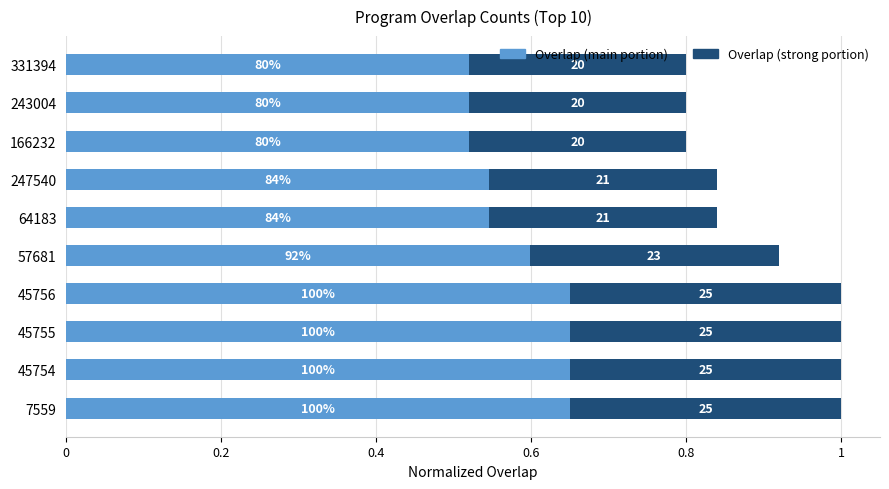

What is the value of the Overlap (strong) bar at the 5th from the left?

0.3